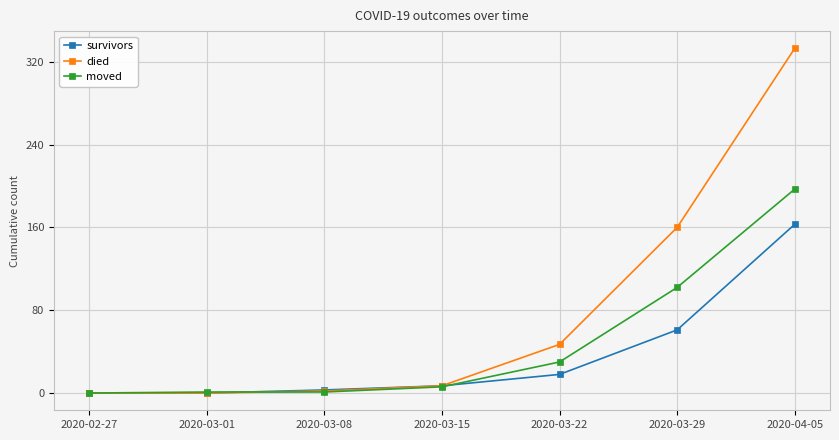

Which series changed the most between 2020-03-29 and 2020-04-05?

died